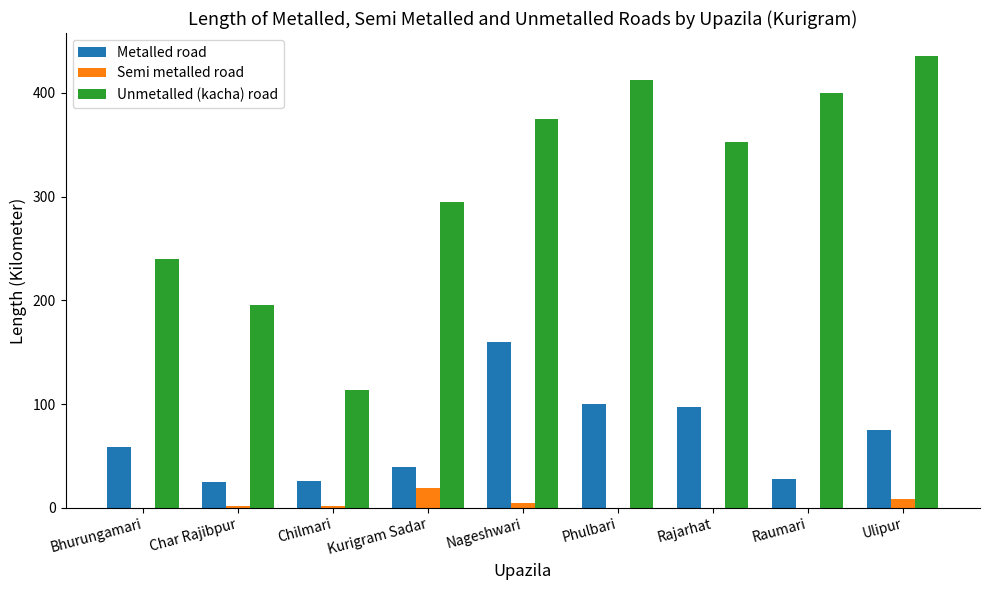

Count the number of categories in the chart.

9